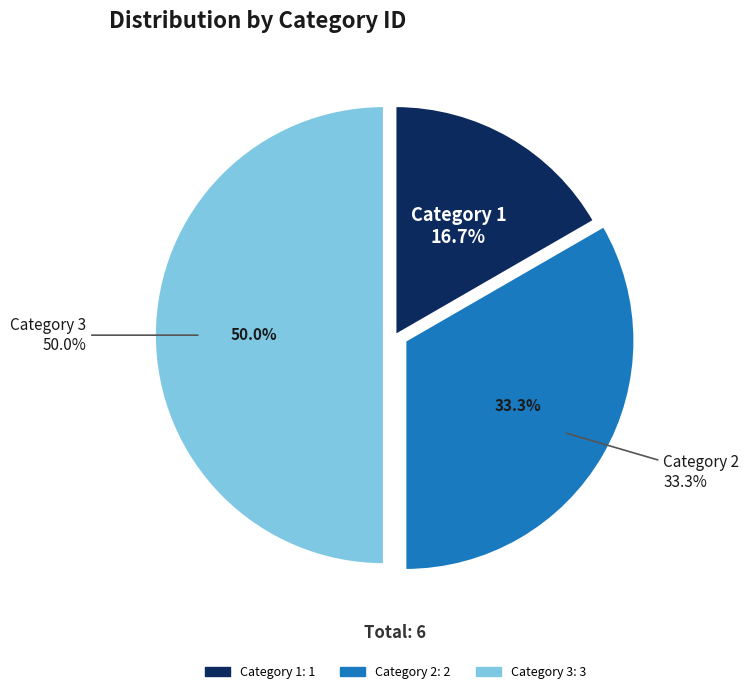

To the nearest percent, what is the difference between the 1 and 2 slice percentages?

17%